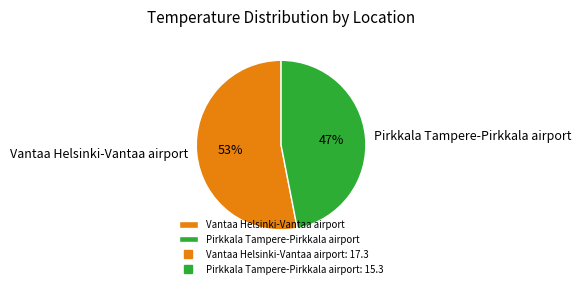

Which slice represents more than half of the pie?

Vantaa Helsinki-Vantaa airport